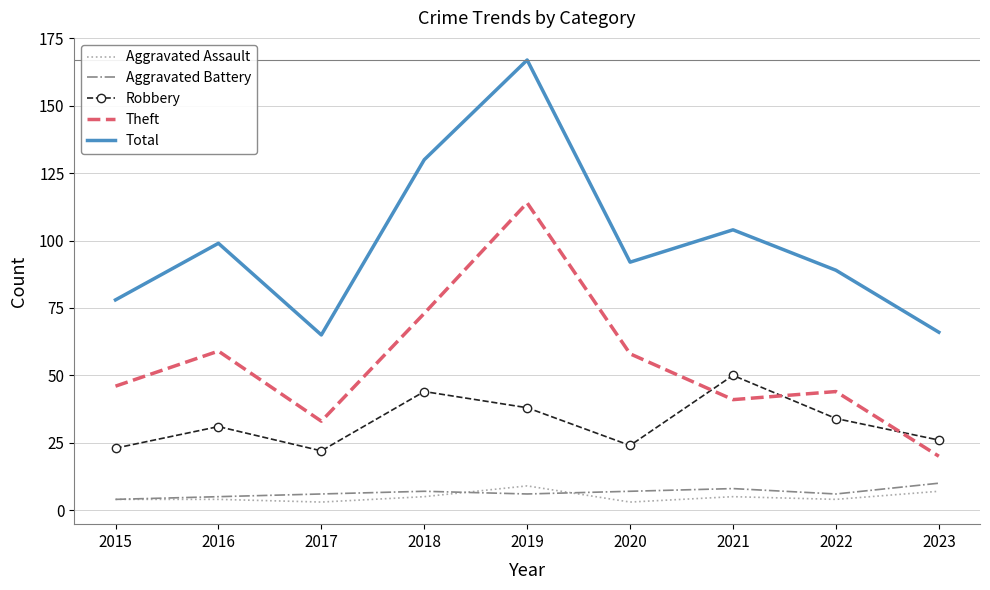

What is the smallest value displayed?

3